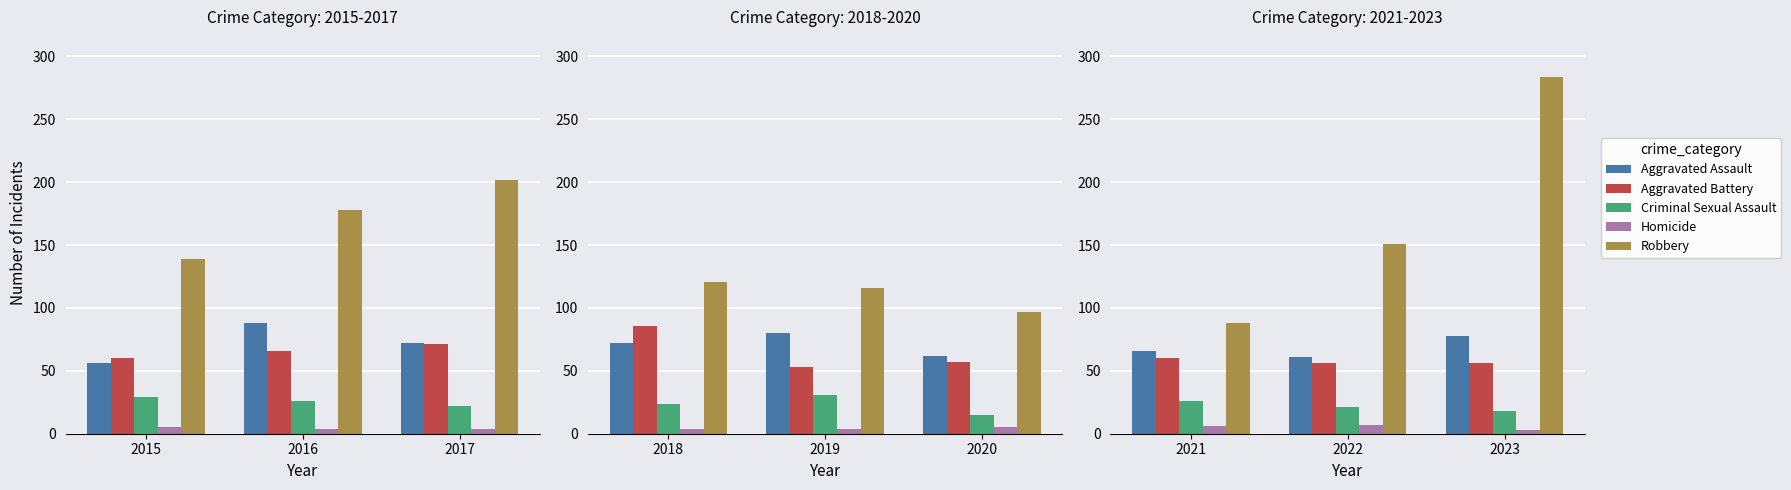

What are all the series names shown in the legend?

Aggravated Assault, Aggravated Battery, Criminal Sexual Assault, Homicide, Robbery